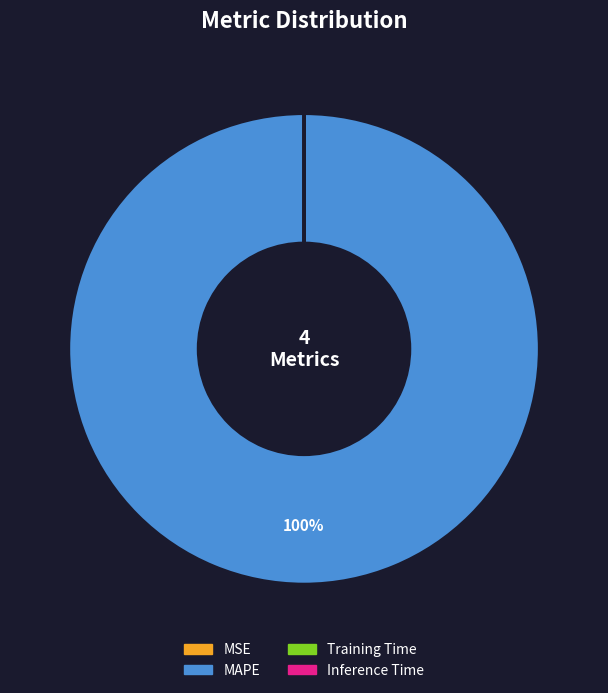

What is the majority slice?

MAPE